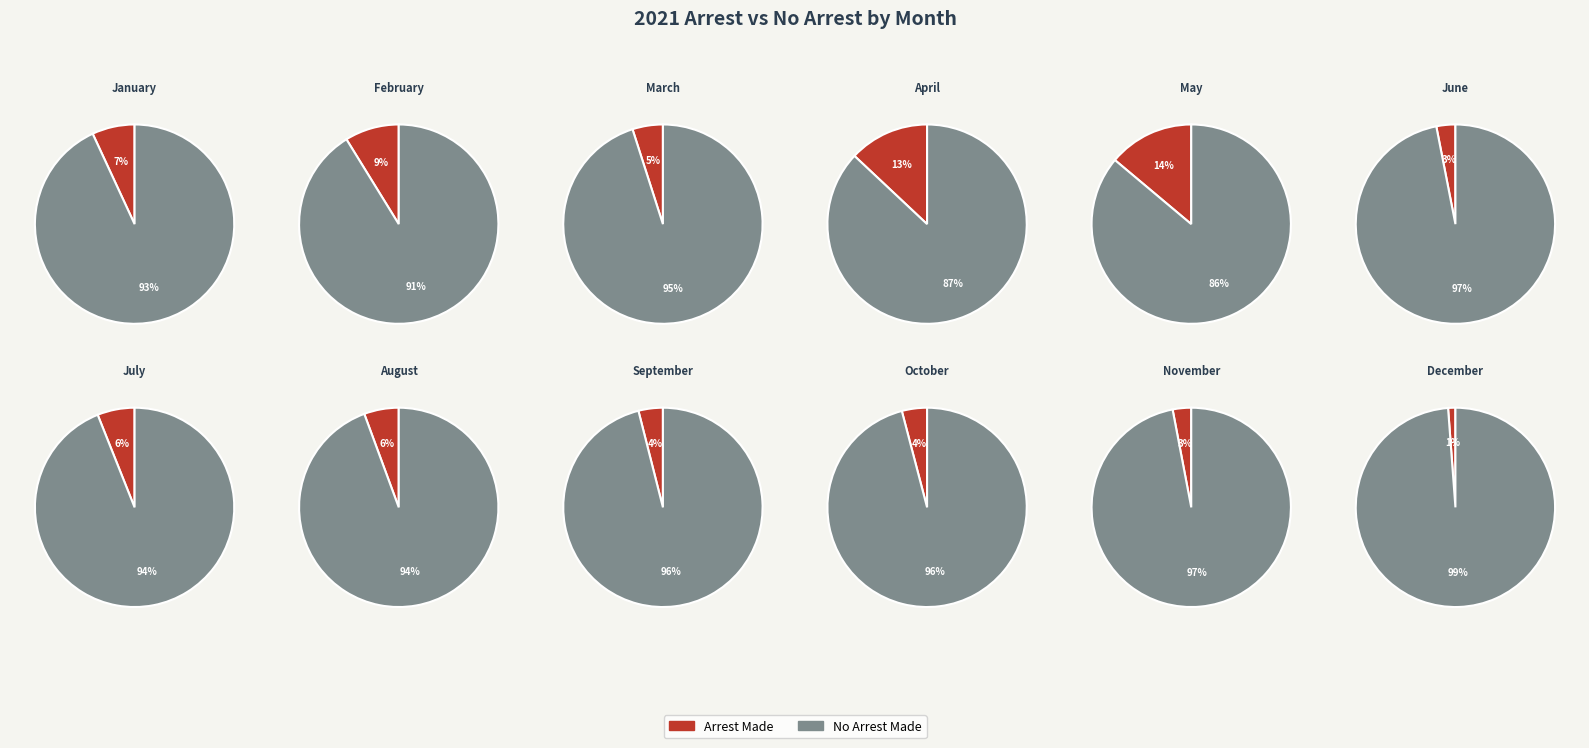

Which series changed the most between May and November?

no_arrest_made